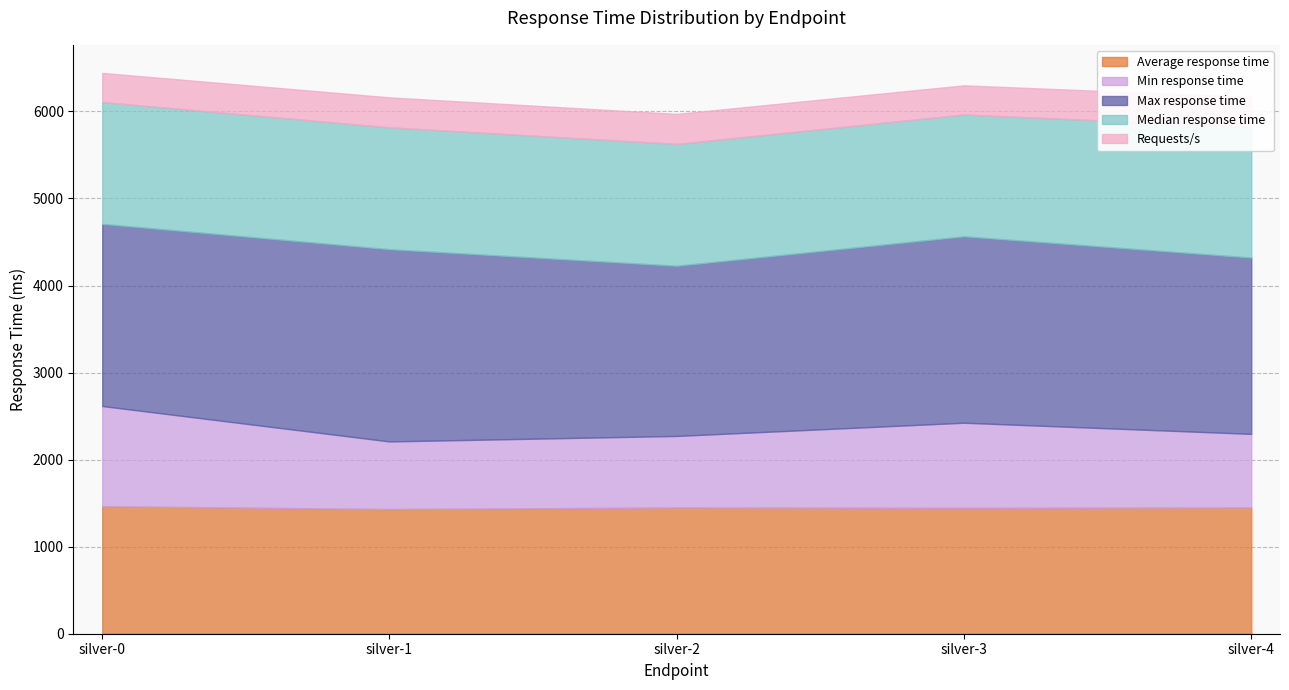

True or false: Average response time and Requests/s cross at least once.

False